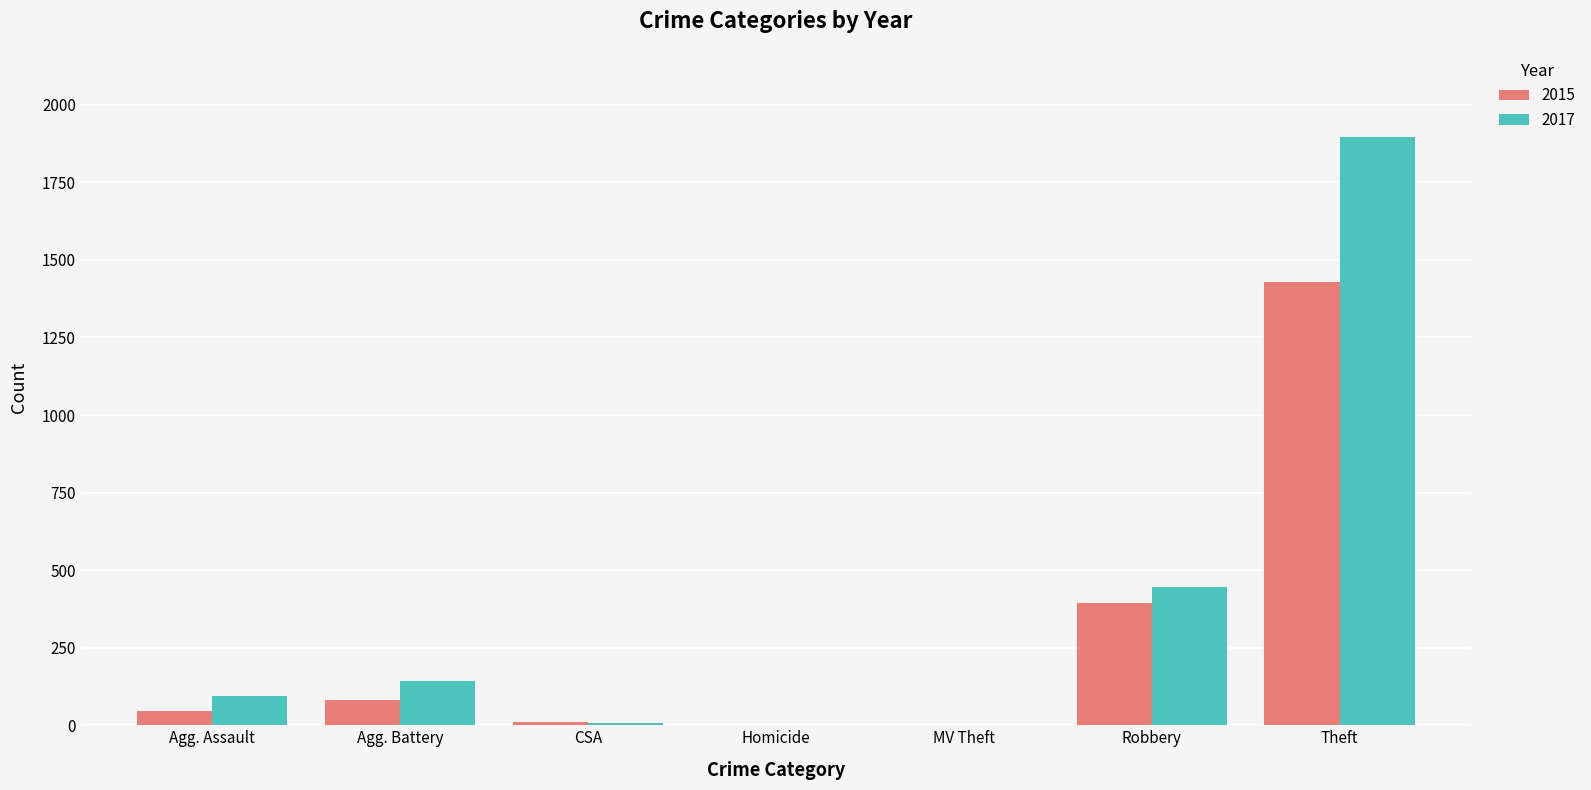

Which series has the largest total across all categories?

2017